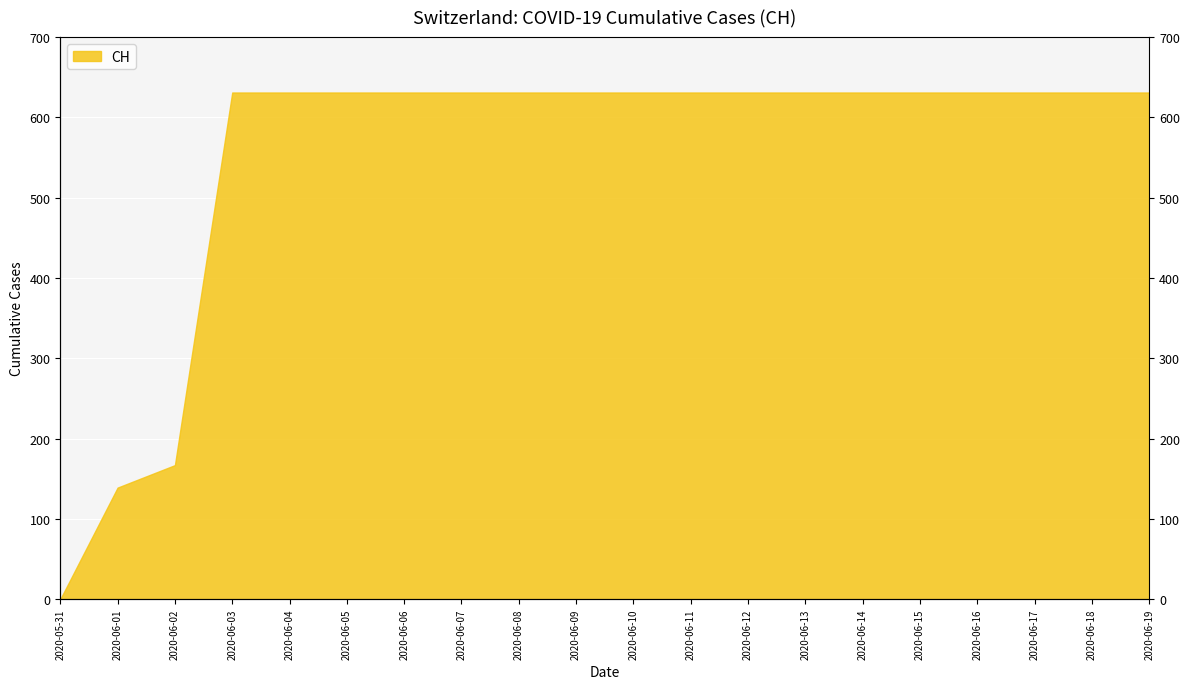

True or false: the data shows 631 at 2020-06-06.

True